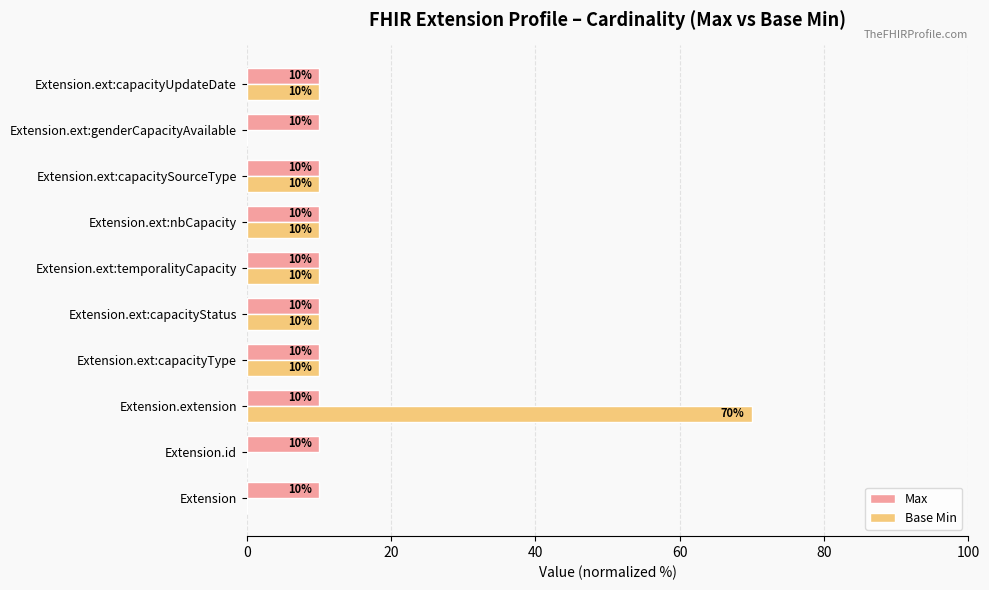

Read the Max value at Extension.ext:nbCapacity.

10